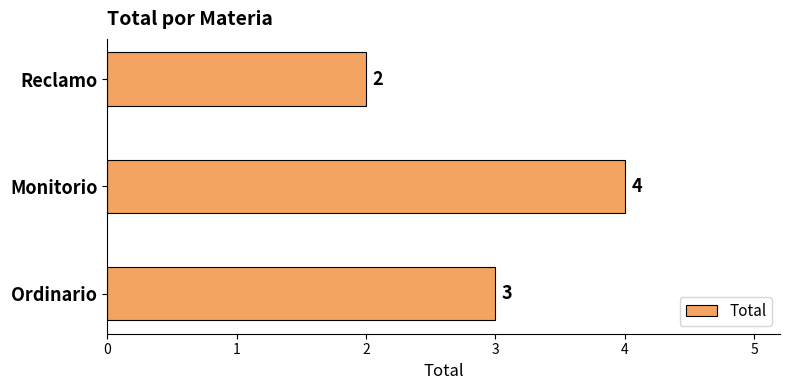

Which category has the lowest value across all series?

Reclamo